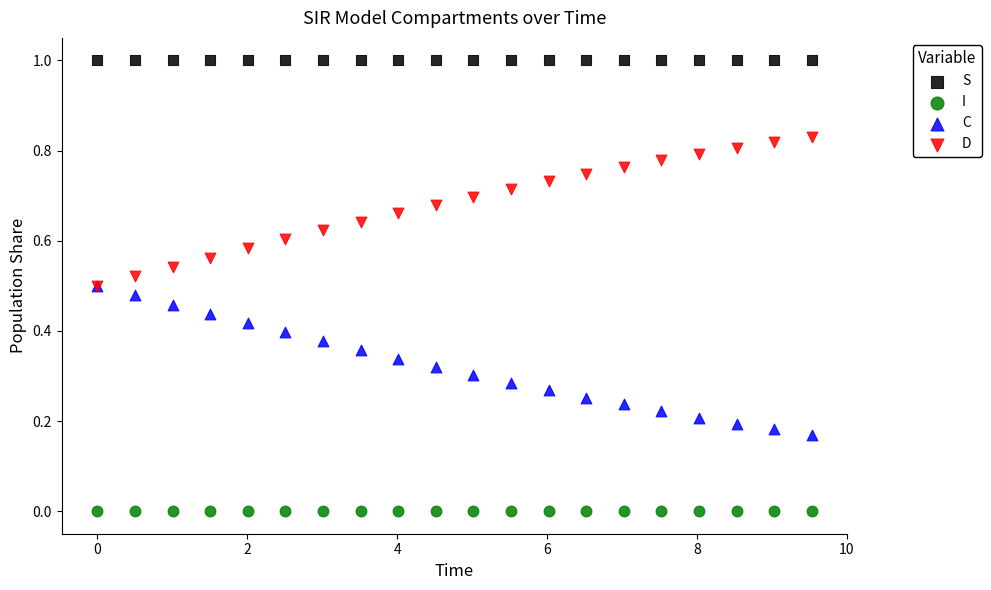

Which series reaches the maximum Y coordinate?

S